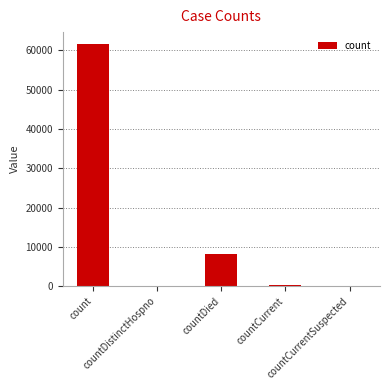

Read the value at count.

61557